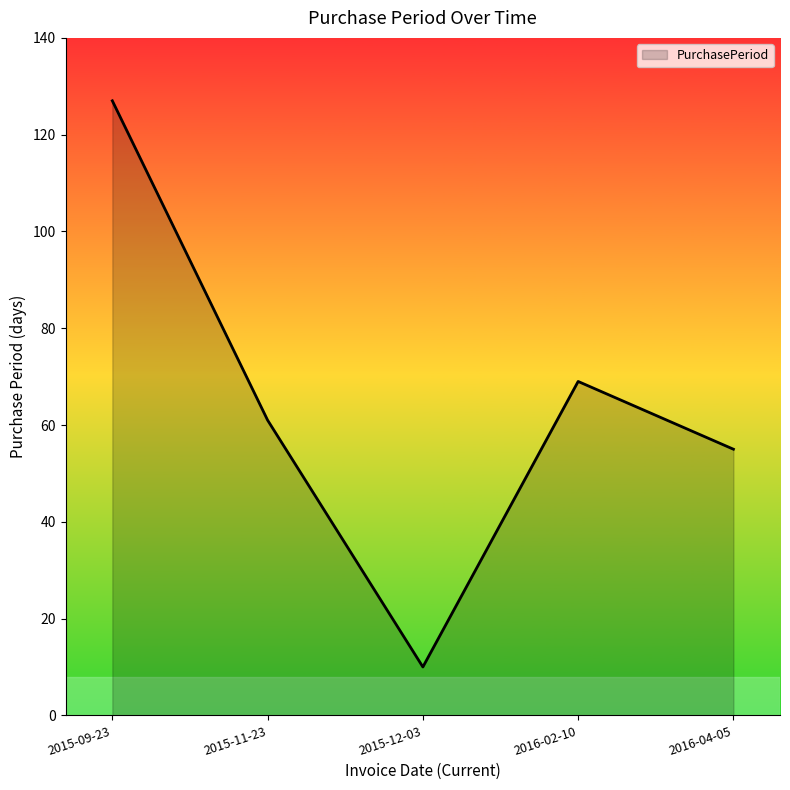

Reading right to left, what are all the values shown in this chart?

2016-04-05=55	2016-02-10=69	2015-12-03=10	2015-11-23=61	2015-09-23=127